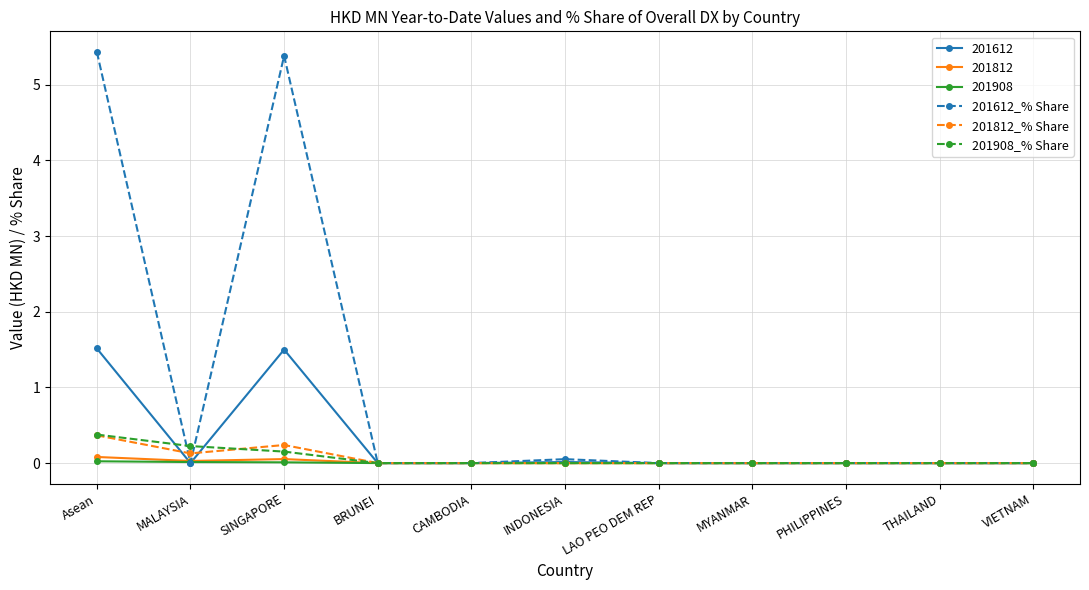

How many lines are shown in the chart?

6